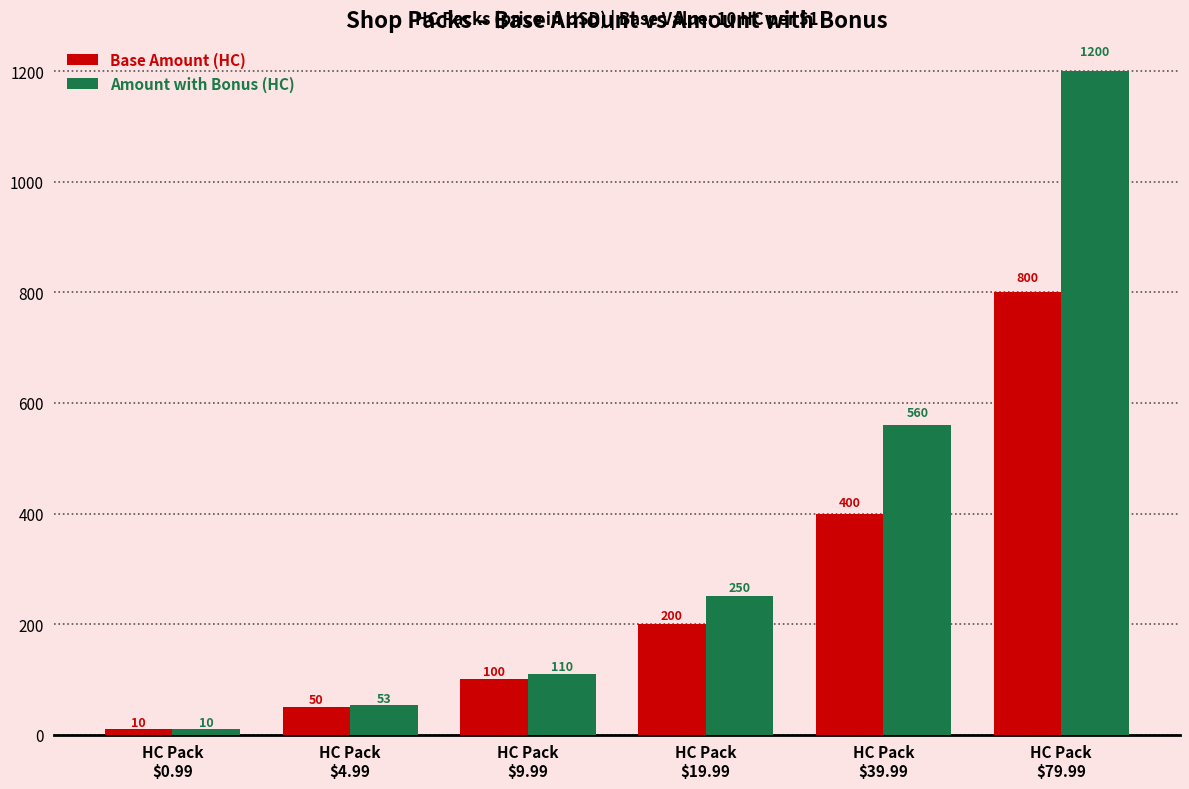

At which label does Base Amount (HC) reach its minimum?

HC Pack
$0.99